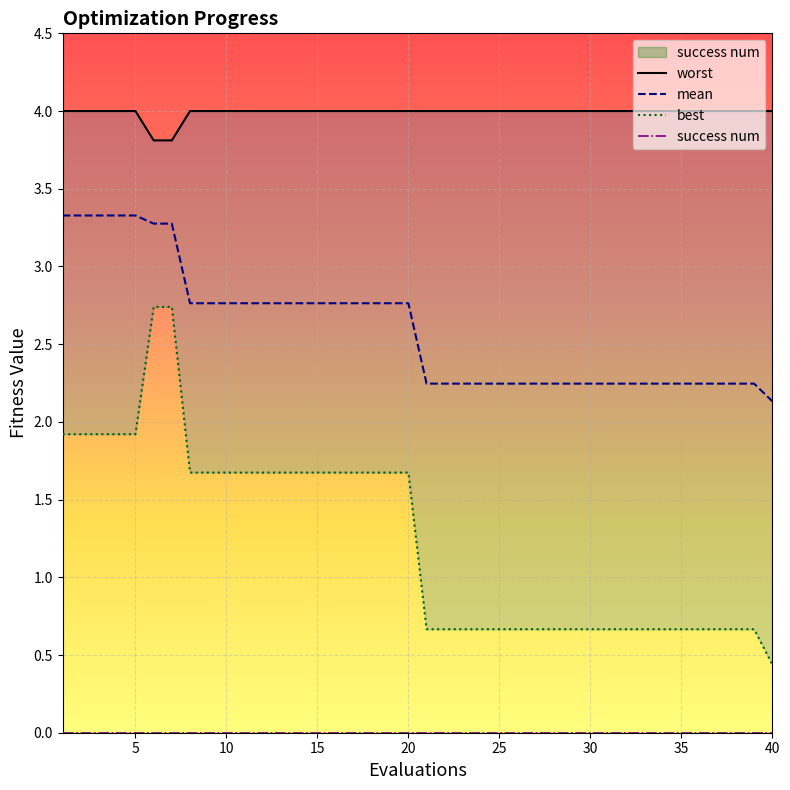

True or false: worst and mean cross at least once.

False